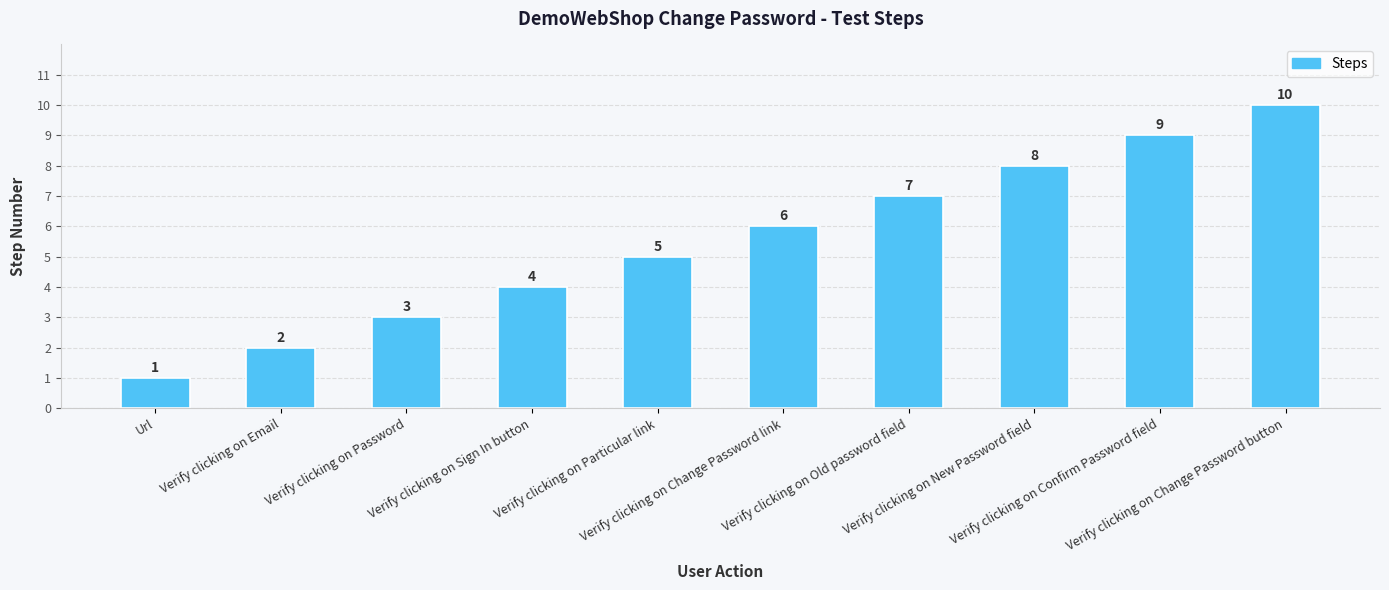

What is the maximum value shown in the chart?

10